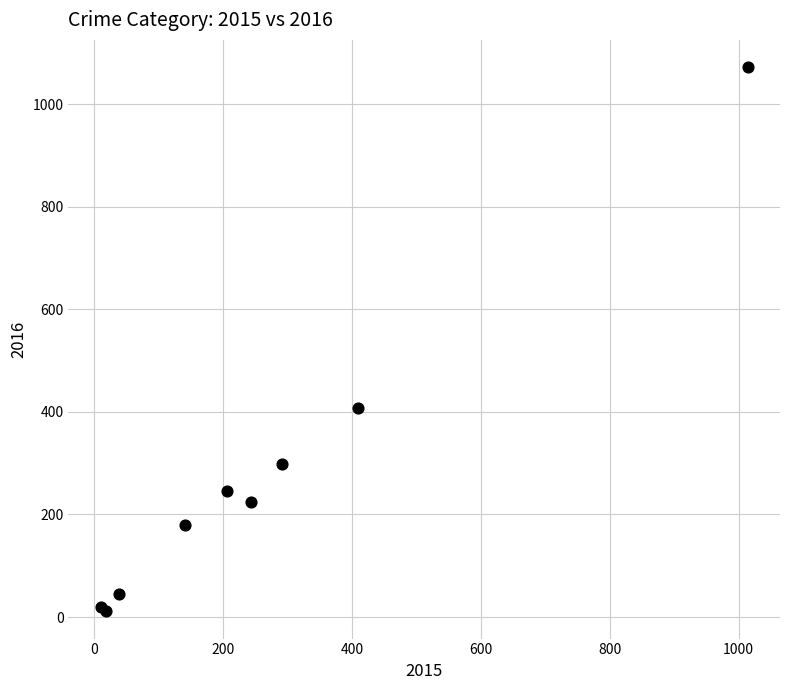

What Y value in the scatter plot is closest to 541?

407